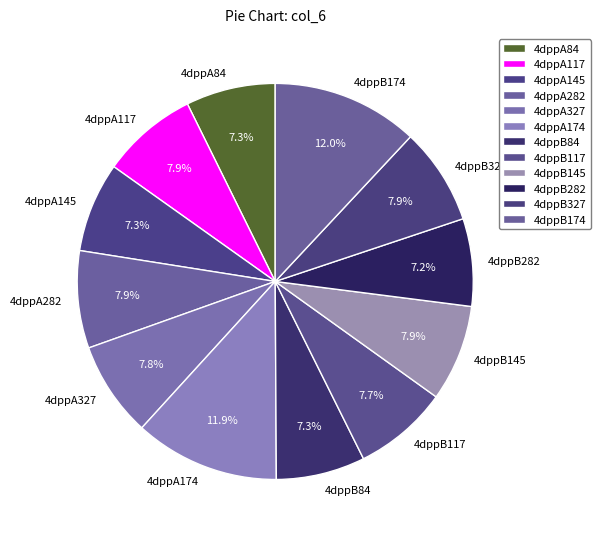

What percentage do 4dppA117 and 4dppB117 together represent?

15.6%